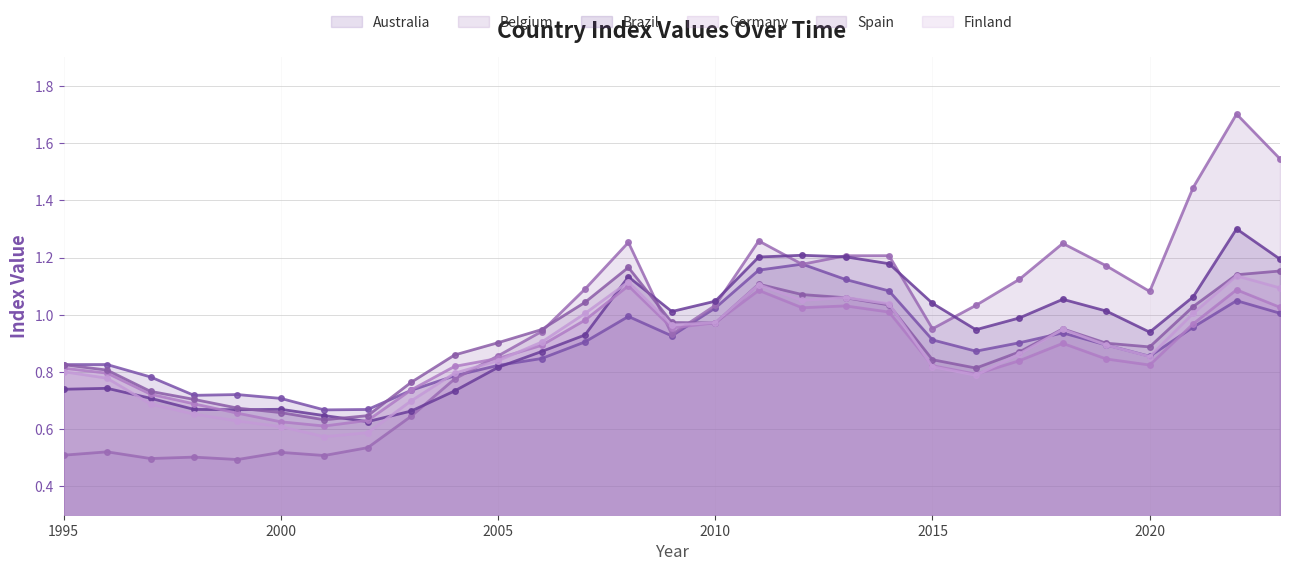

Reading left to right, extract all data points from this chart.

Australia: 1995=0.8	1996=0.8	1997=0.8	1998=0.7	1999=0.7	2000=0.7	2001=0.7	2002=0.7	2003=0.7	2004=0.8	2005=0.8	2006=0.8	2007=0.9	2008=1.0	2009=0.9	2010=1.0	2011=1.2	2012=1.2	2013=1.1	2014=1.1	2015=0.9	2016=0.9	2017=0.9	2018=0.9	2019=0.9	2020=0.9	2021=1.0	2022=1.0	2023=1.0
Belgium: 1995=0.5	1996=0.5	1997=0.5	1998=0.5	1999=0.5	2000=0.5	2001=0.5	2002=0.5	2003=0.6	2004=0.8	2005=0.9	2006=0.9	2007=1.1	2008=1.3	2009=0.9	2010=1.0	2011=1.3	2012=1.2	2013=1.2	2014=1.2	2015=1.0	2016=1.0	2017=1.1	2018=1.2	2019=1.2	2020=1.1	2021=1.4	2022=1.7	2023=1.5
Brazil: 1995=0.7	1996=0.7	1997=0.7	1998=0.7	1999=0.7	2000=0.7	2001=0.6	2002=0.6	2003=0.7	2004=0.7	2005=0.8	2006=0.9	2007=0.9	2008=1.1	2009=1.0	2010=1.0	2011=1.2	2012=1.2	2013=1.2	2014=1.2	2015=1.0	2016=0.9	2017=1.0	2018=1.1	2019=1.0	2020=0.9	2021=1.1	2022=1.3	2023=1.2
Germany: 1995=0.8	1996=0.8	1997=0.7	1998=0.7	1999=0.7	2000=0.6	2001=0.6	2002=0.6	2003=0.7	2004=0.8	2005=0.8	2006=0.9	2007=1.0	2008=1.1	2009=1.0	2010=1.0	2011=1.1	2012=1.0	2013=1.0	2014=1.0	2015=0.8	2016=0.8	2017=0.8	2018=0.9	2019=0.8	2020=0.8	2021=1.0	2022=1.1	2023=1.0
Spain: 1995=0.8	1996=0.8	1997=0.7	1998=0.7	1999=0.7	2000=0.7	2001=0.6	2002=0.6	2003=0.8	2004=0.9	2005=0.9	2006=0.9	2007=1.0	2008=1.2	2009=1.0	2010=1.0	2011=1.1	2012=1.1	2013=1.1	2014=1.0	2015=0.8	2016=0.8	2017=0.9	2018=1.0	2019=0.9	2020=0.9	2021=1.0	2022=1.1	2023=1.2
Finland: 1995=0.8	1996=0.8	1997=0.7	1998=0.7	1999=0.6	2000=0.6	2001=0.6	2002=0.6	2003=0.7	2004=0.8	2005=0.8	2006=0.9	2007=1.0	2008=1.1	2009=1.0	2010=1.0	2011=1.1	2012=1.0	2013=1.1	2014=1.0	2015=0.8	2016=0.8	2017=0.9	2018=0.9	2019=0.9	2020=0.9	2021=1.0	2022=1.1	2023=1.1